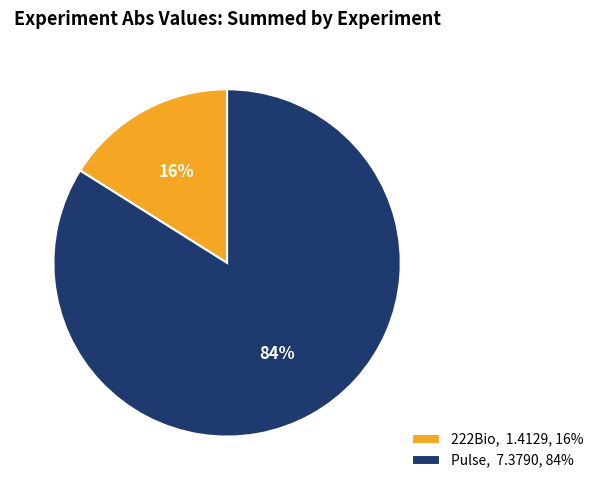

To the nearest percent, what is the difference between the largest and smallest slice percentages?

68%